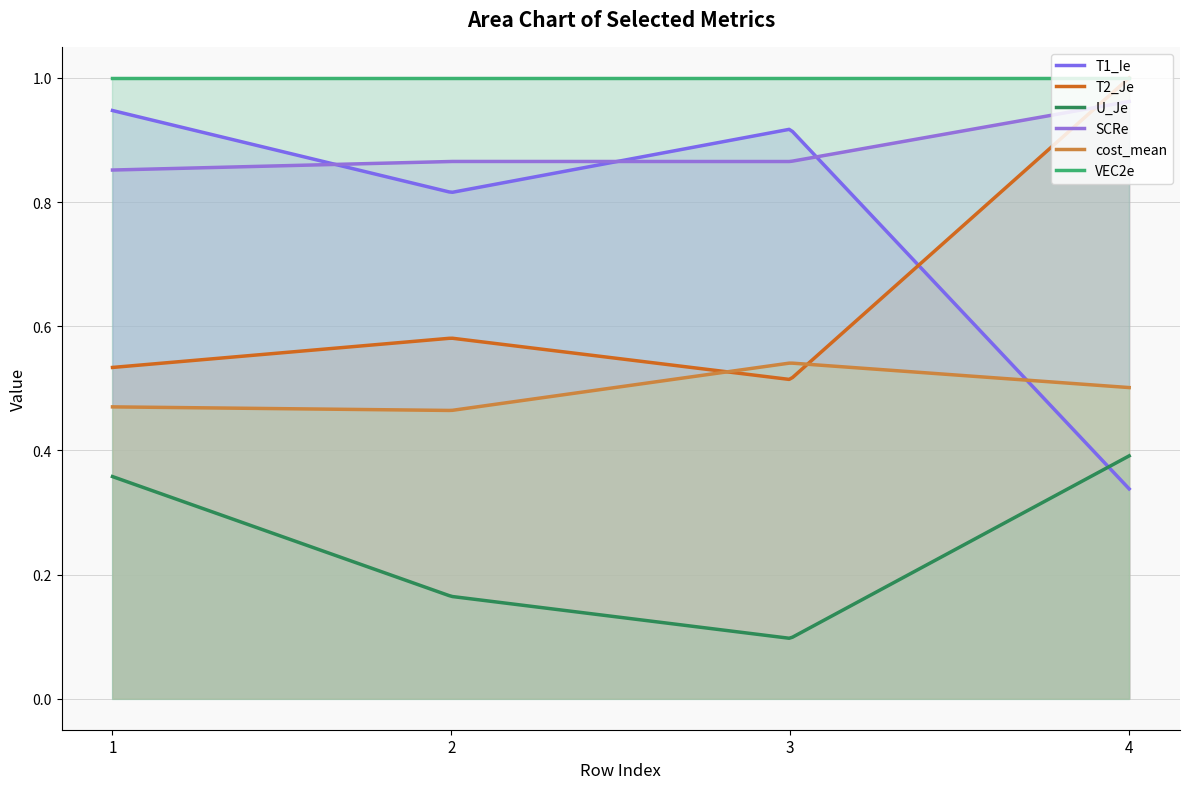

Reading right to left, what are all the values shown in this chart?

T1_Ie: 4=0.3	3=0.9	2=0.8	1=0.9
T2_Je: 4=1.0	3=0.5	2=0.6	1=0.5
U_Je: 4=0.4	3=0.1	2=0.2	1=0.4
SCRe: 4=1.0	3=0.9	2=0.9	1=0.9
cost_mean: 4=0.5	3=0.5	2=0.5	1=0.5
VEC2e: 4=1.0	3=1.0	2=1.0	1=1.0